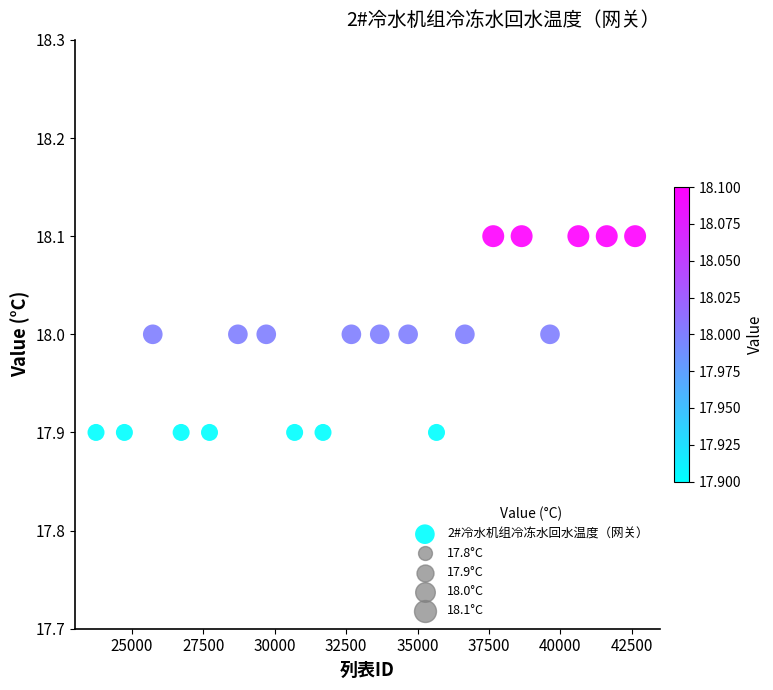

What is the range of X values (max minus min)?

18886.0